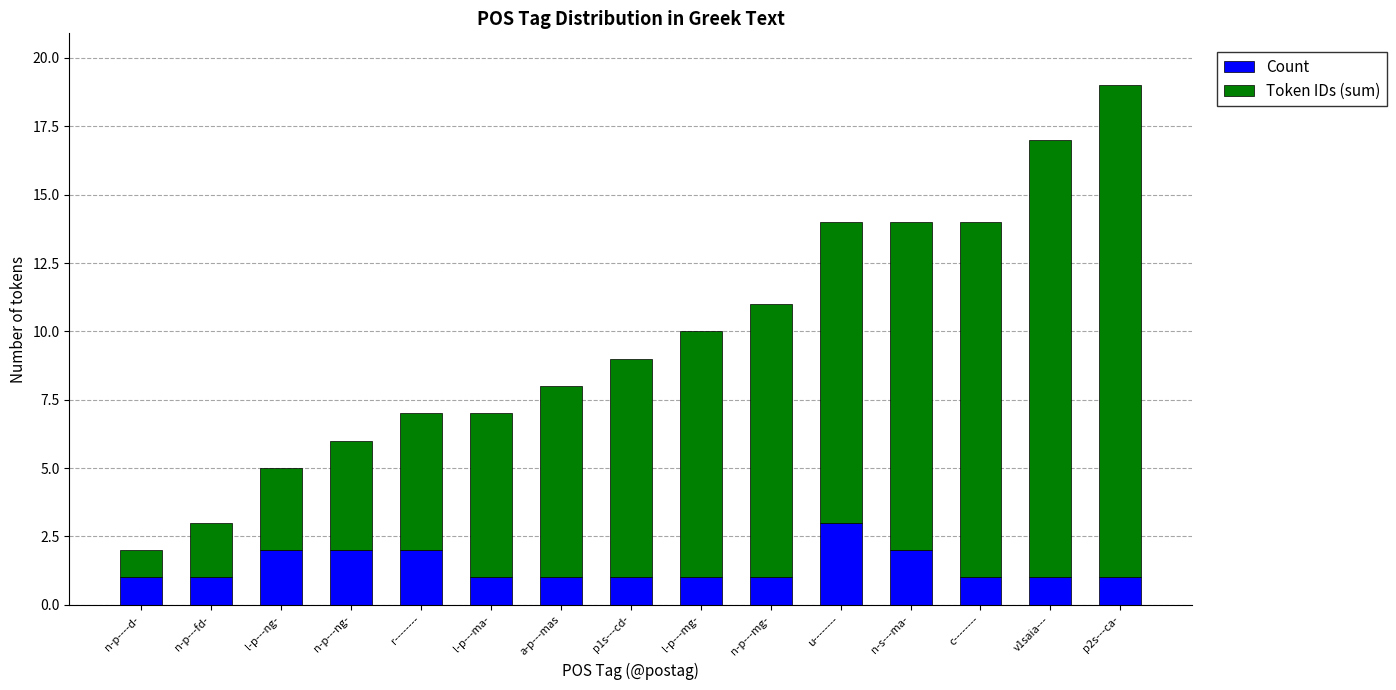

Reading right to left, what are the values for Count?

p2s---ca-=1	v1saia---=1	c--------=1	n-s---ma-=2	u--------=3	n-p---mg-=1	l-p---mg-=1	p1s---cd-=1	a-p---mas=1	l-p---ma-=1	r--------=2	n-p---ng-=2	l-p---ng-=2	n-p---fd-=1	n-p----d-=1